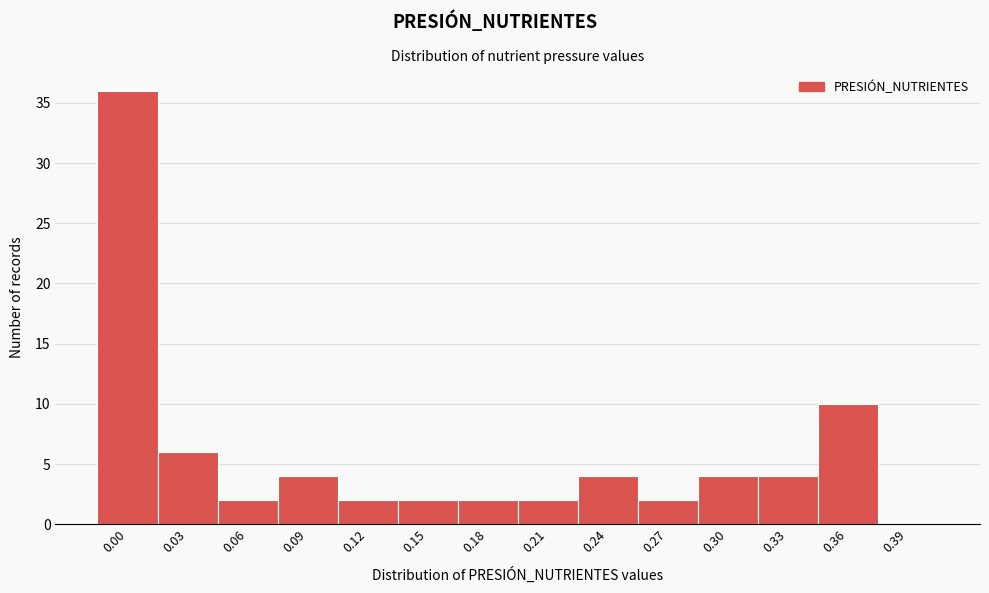

Reading left to right, what are all the values shown in this chart?

0.00=36	0.03=6	0.06=2	0.09=4	0.12=2	0.15=2	0.18=2	0.21=2	0.24=4	0.27=2	0.30=4	0.33=4	0.36=10	0.39=0